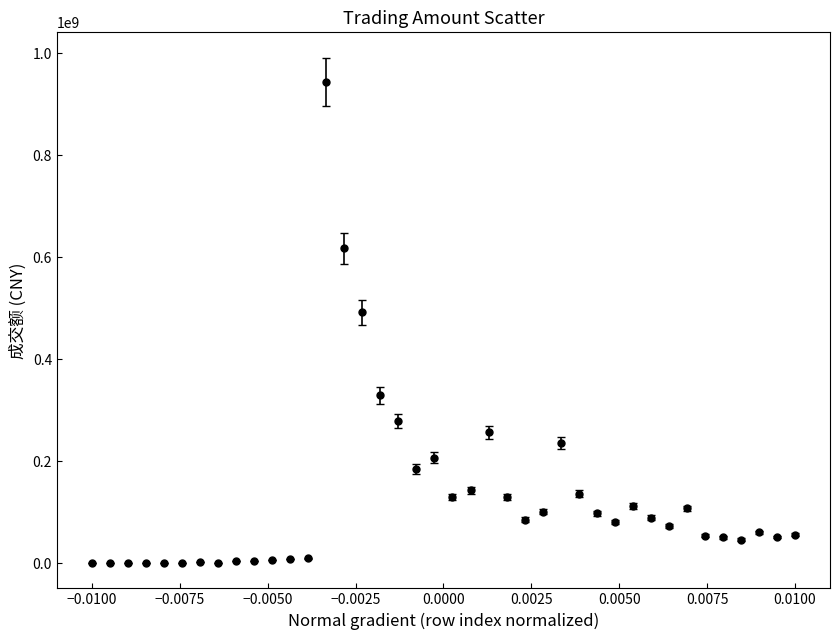

True or false: there are more than 1 points higher than both neighbors.

True